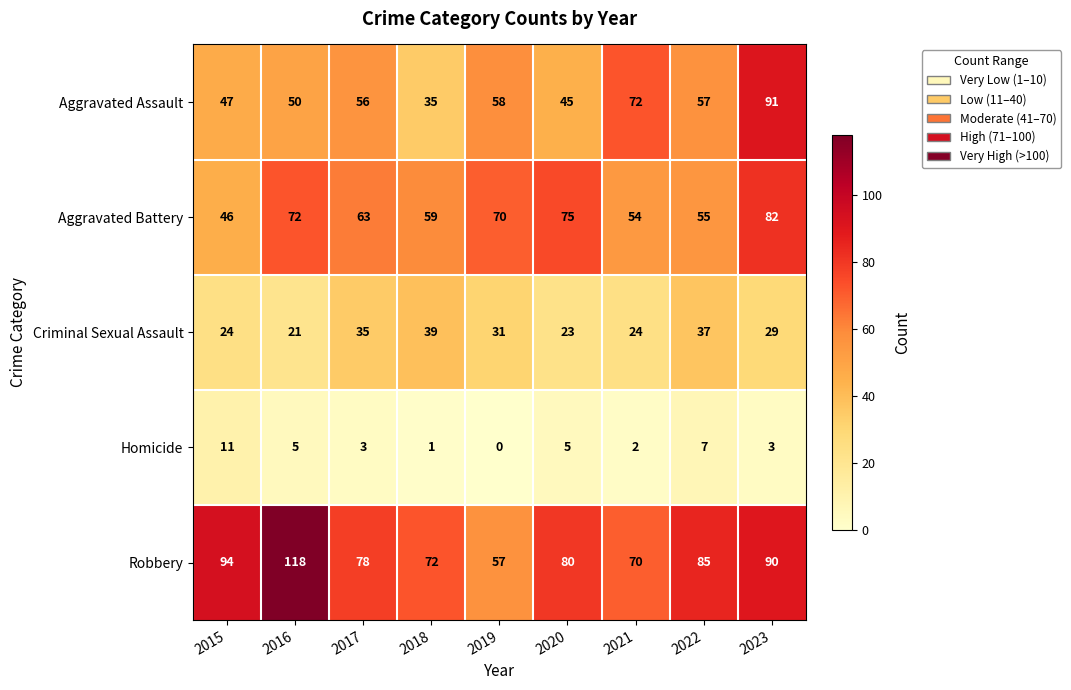

The Aggravated Battery series shows 46 at 2015. True or false?

True